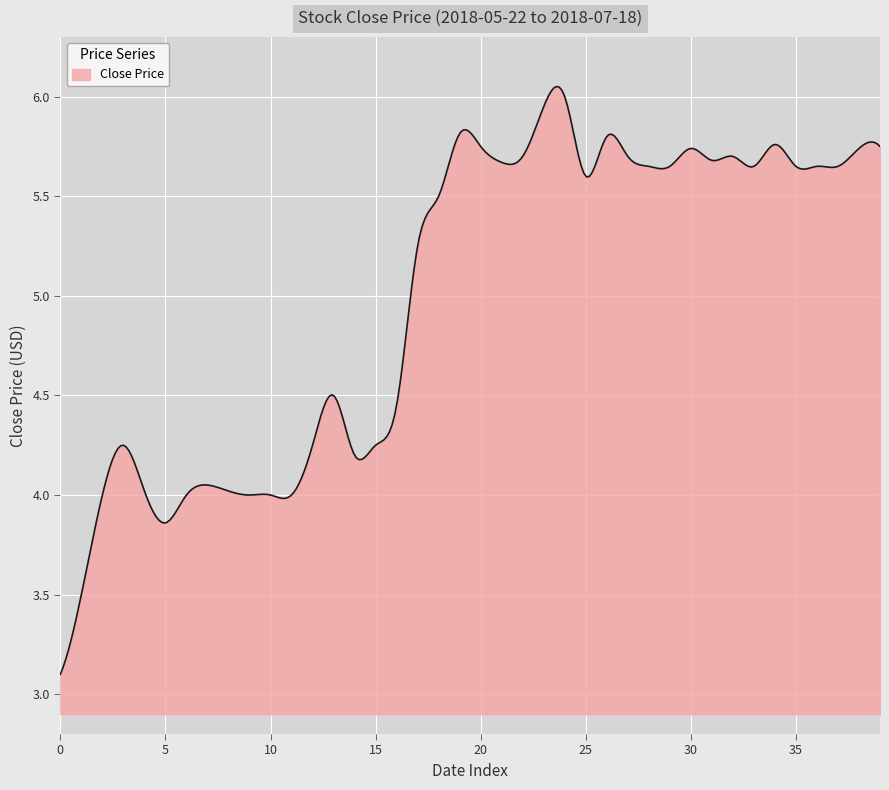

What is the difference between the maximum and minimum values?

3.0